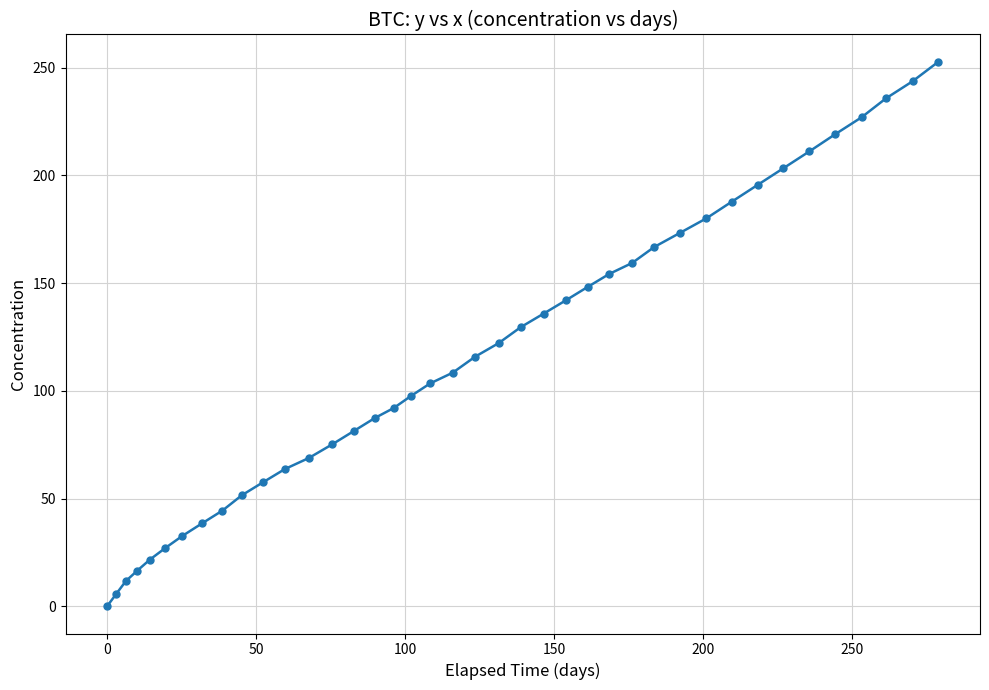

What is the difference between the maximum and minimum values?

252.7